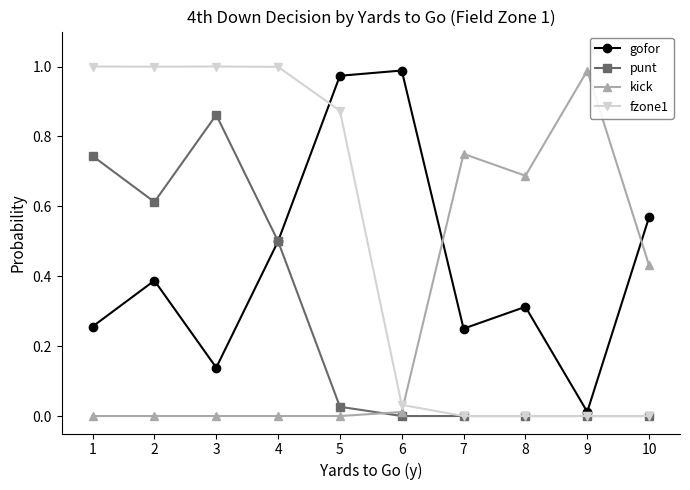

Which category has the highest value in the kick series?

9